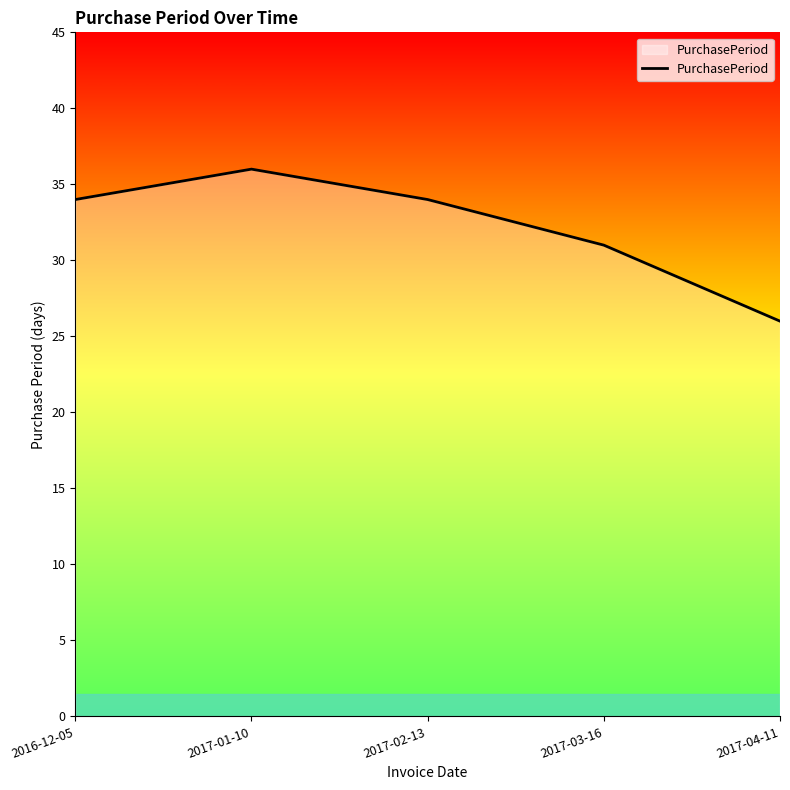

How many lines are shown in the chart?

1